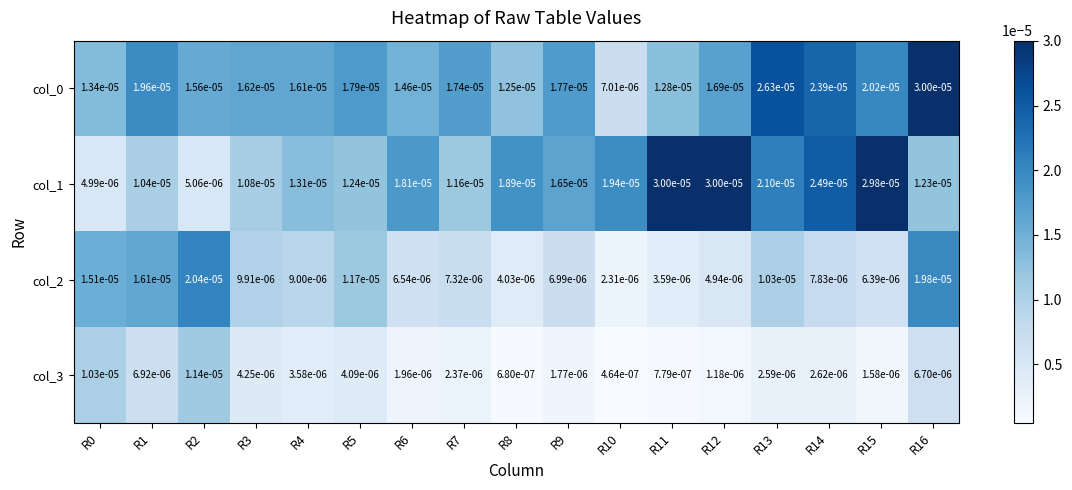

Is the value of col_3 at R12 greater than the value of col_0 at R13?

No